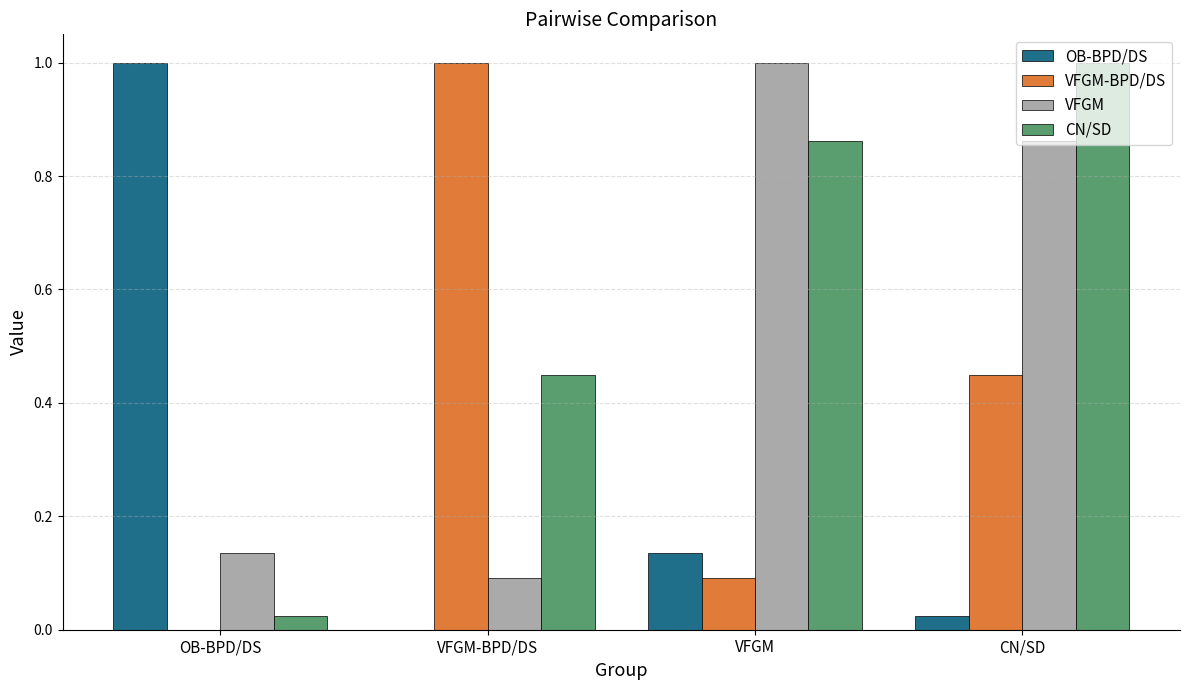

The OB-BPD/DS series shows 1.0 at OB-BPD/DS. True or false?

True